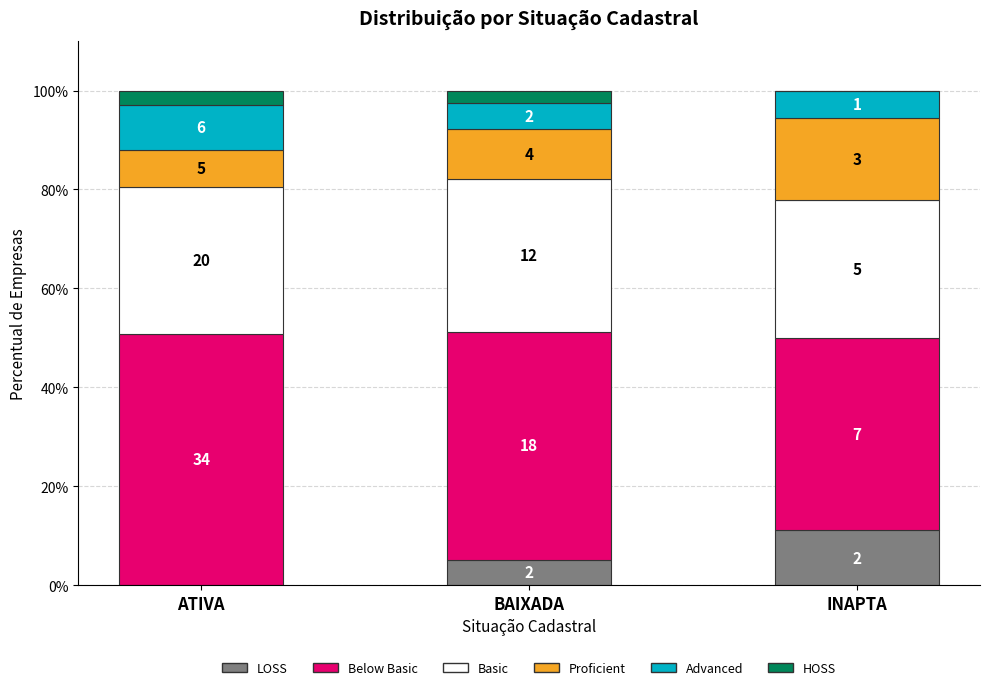

What is the value of the LOSS bar at the 2nd from the left?

5.1